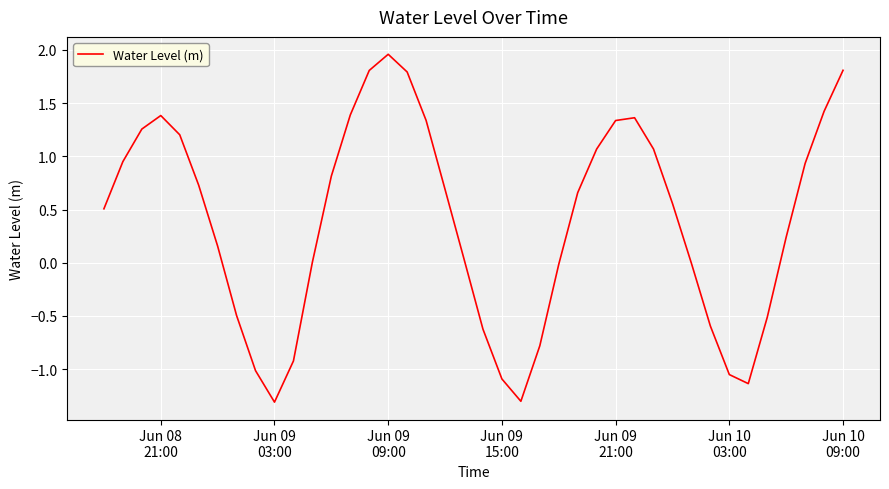

What is the smallest value displayed?

-1.3